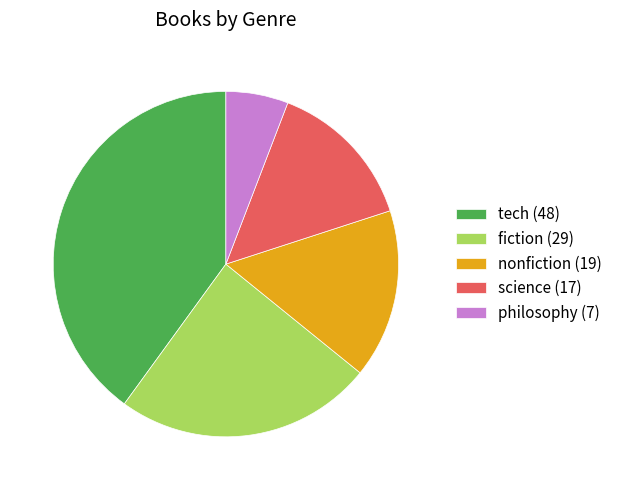

Does tech account for over 50% of the chart?

No